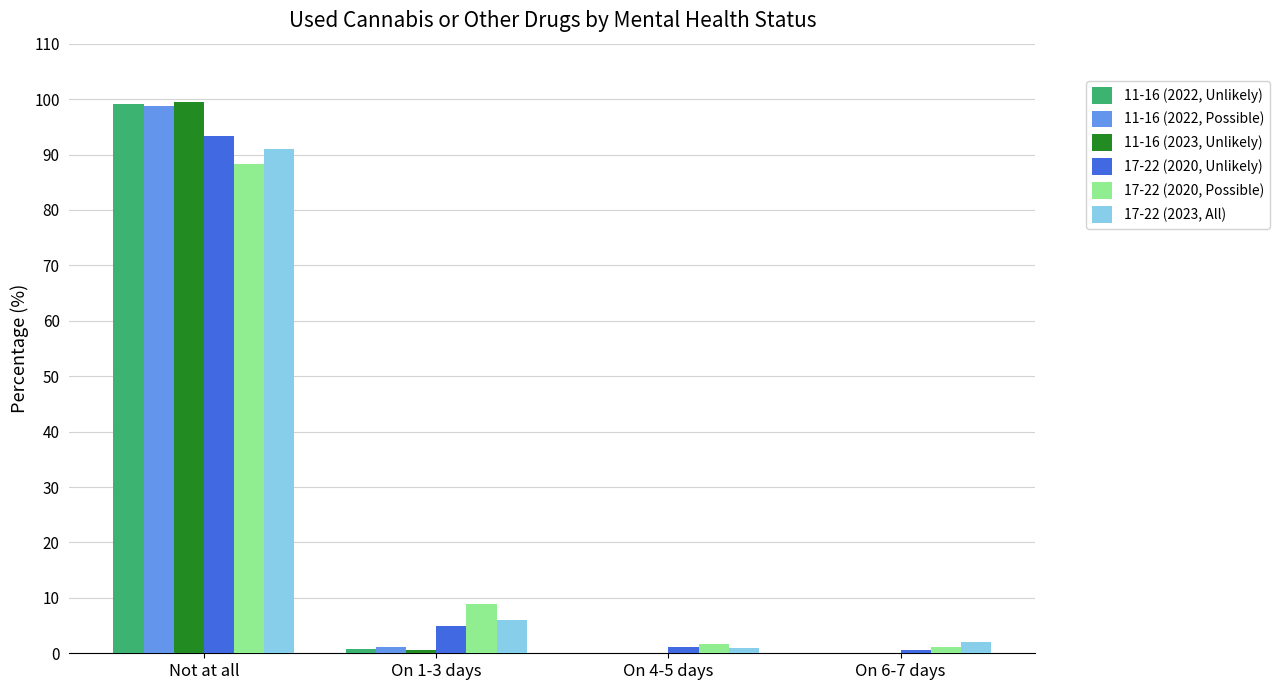

What is the sum of all 11-16 (2022, Possible) values?

100.0